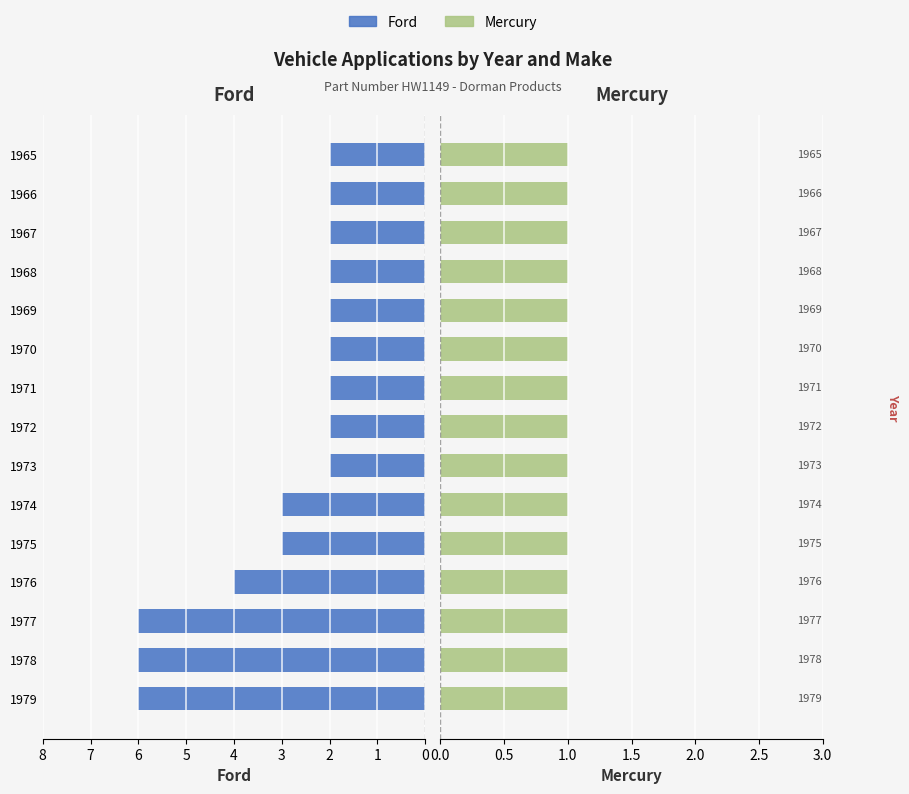

How many bars are there in total?

30